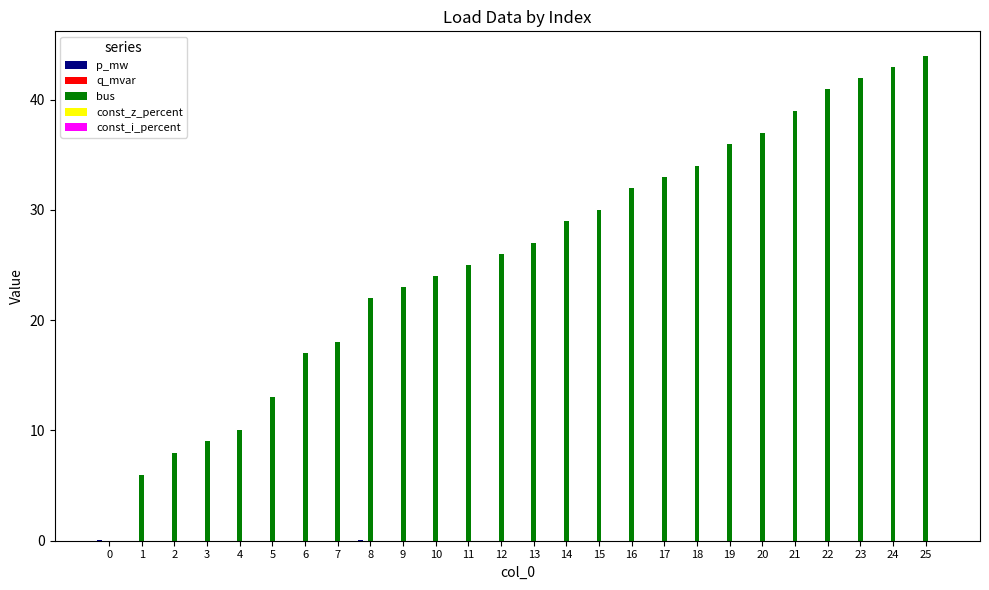

The bus series shows 9.6 at 8. True or false?

False